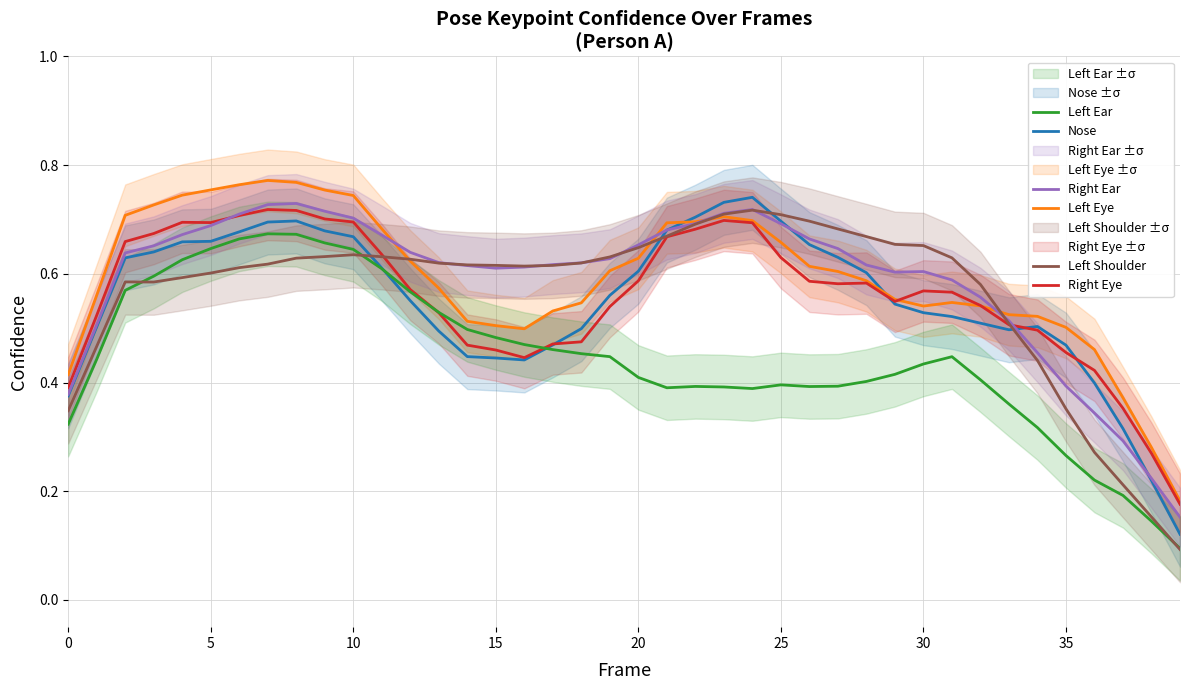

What value does the Right Eye series have at 29?

0.5